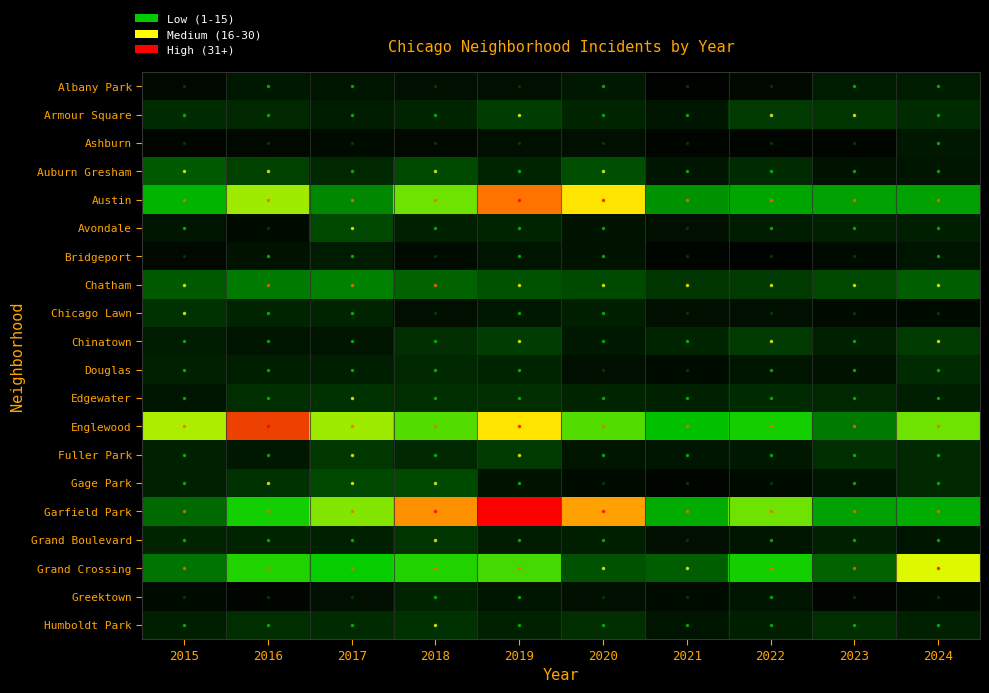

List the series in order of their peak value, highest first.

Garfield Park, Englewood, Austin, Grand Crossing, Chatham, Auburn Gresham, Gage Park, Avondale, Armour Square, Chinatown, Fuller Park, Grand Boulevard, Chicago Lawn, Edgewater, Humboldt Park, Douglas, Greektown, Albany Park, Bridgeport, Ashburn